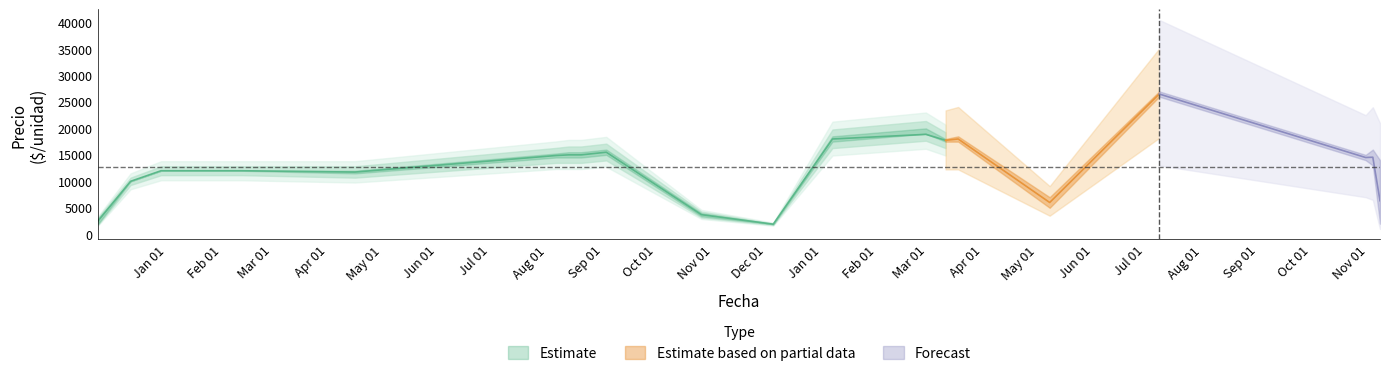

In Precio máximo, how many points are lower than both neighbors (excluding endpoints)?

4